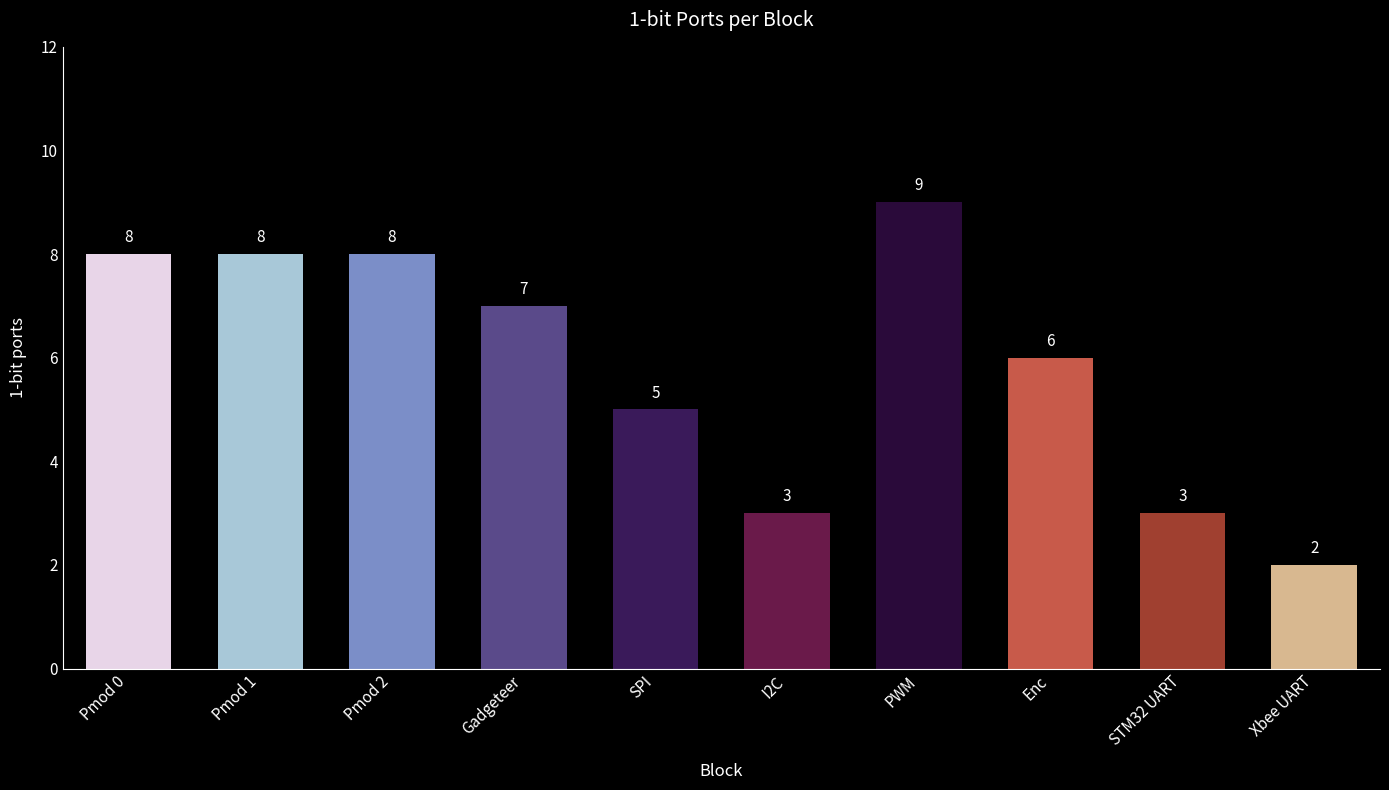

What is the average value?

6